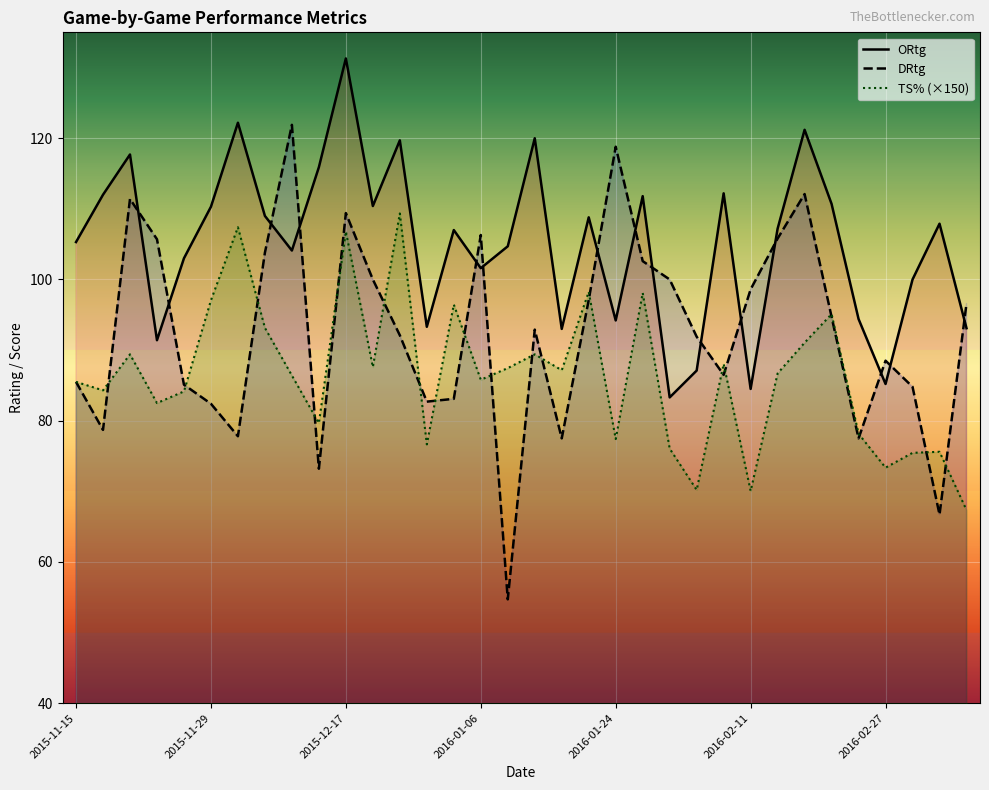

At which category does ORtg reach its first local valley?

2015-11-26